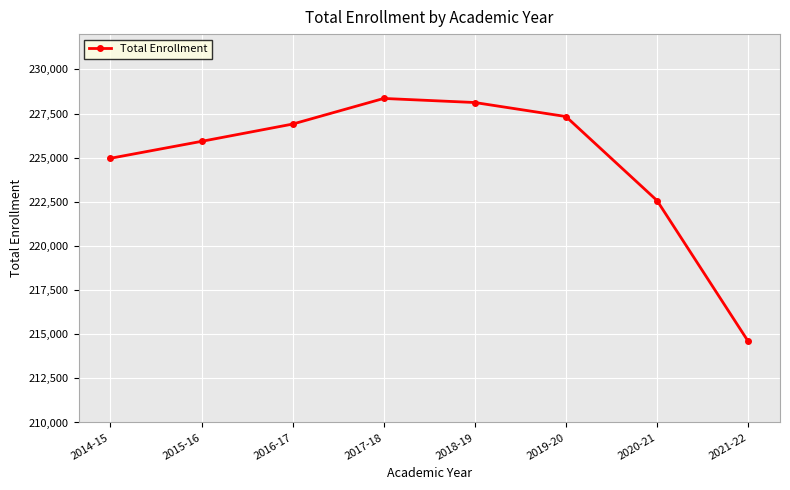

Read the value at 2016-17.

226904